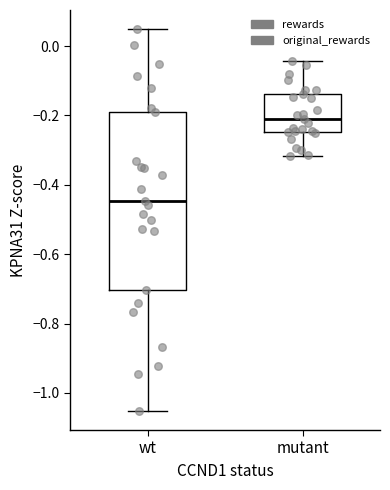

Where does the upper whisker of the box for mutant end on the y-axis? The values are not printed on the chart, so give them approximately, as read against the axis.

-0.04